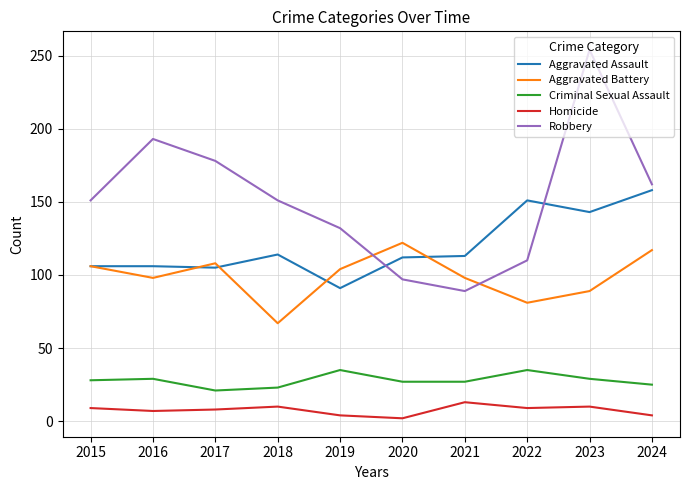

Is it true that Aggravated Assault equals 106 at 2016?

True